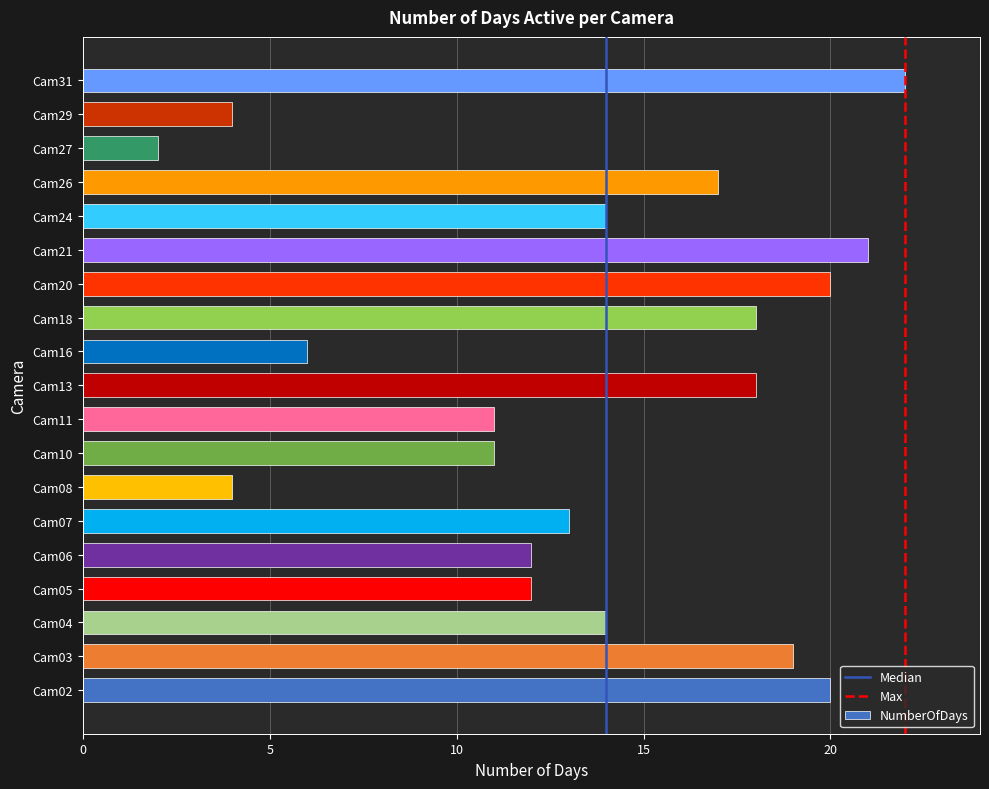

What is the change in value from Cam16 to Cam27?

-4